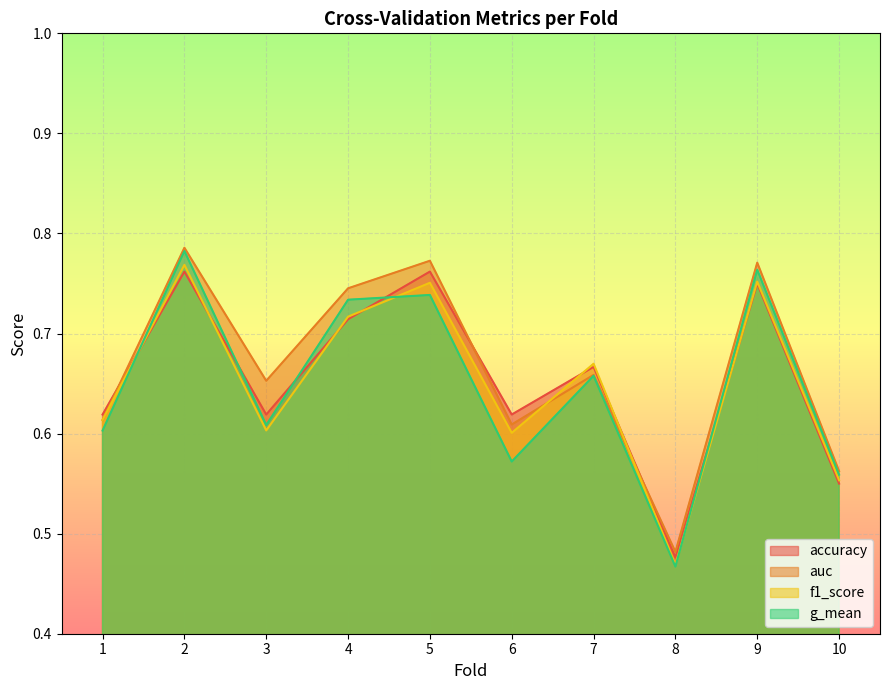

What is the minimum value for g_mean?

0.5